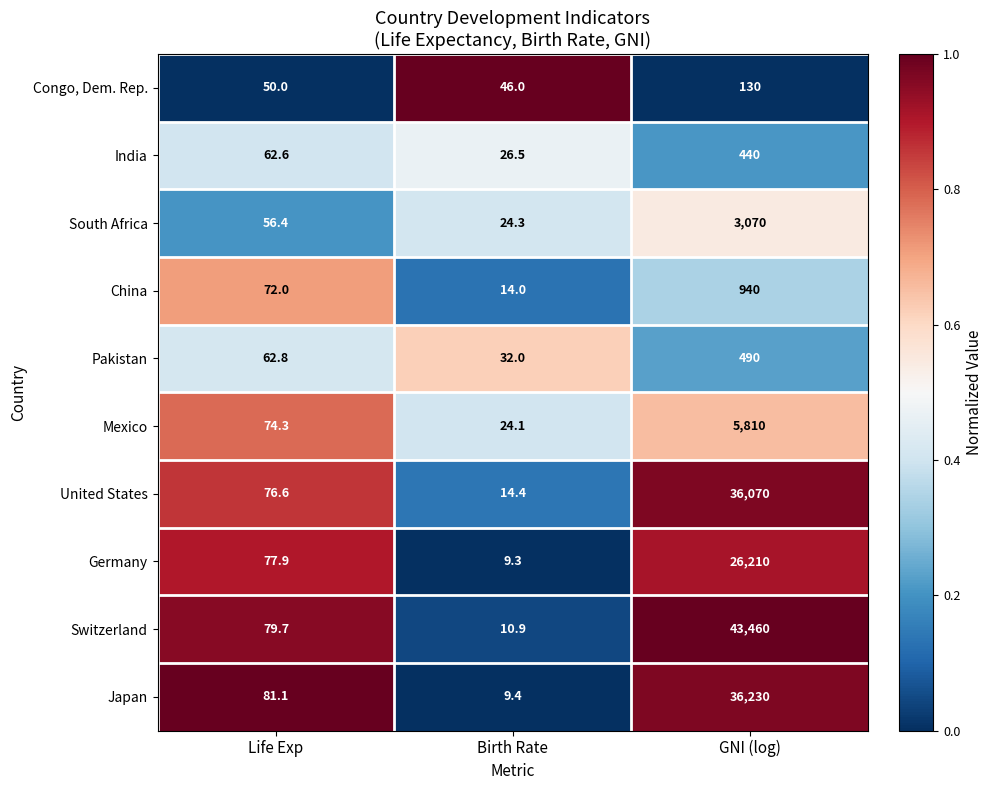

What is the average value of the India series?

176.4